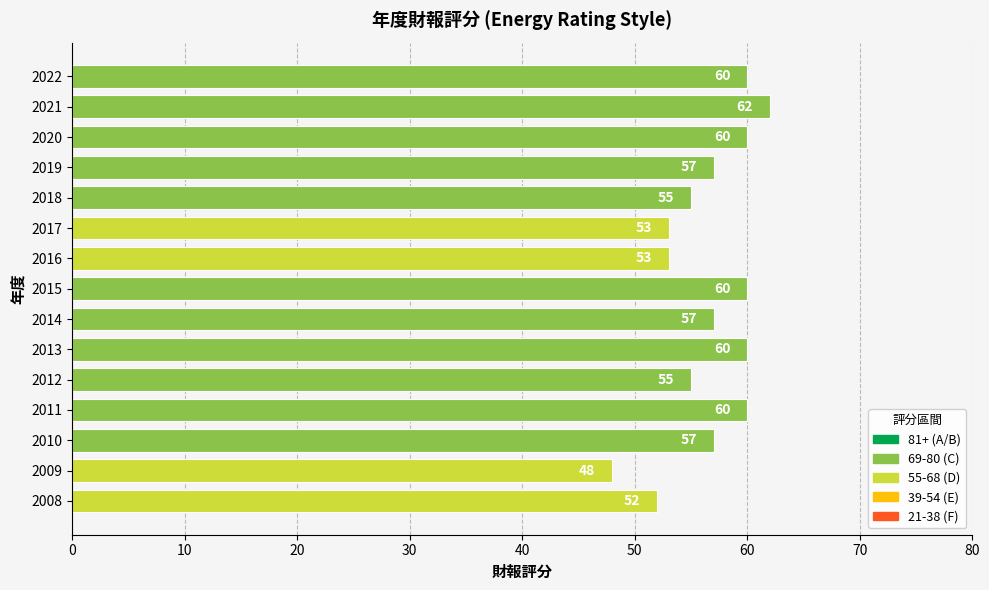

Reading top to bottom, list all the values displayed in this chart.

2022=60	2021=62	2020=60	2019=57	2018=55	2017=53	2016=53	2015=60	2014=57	2013=60	2012=55	2011=60	2010=57	2009=48	2008=52